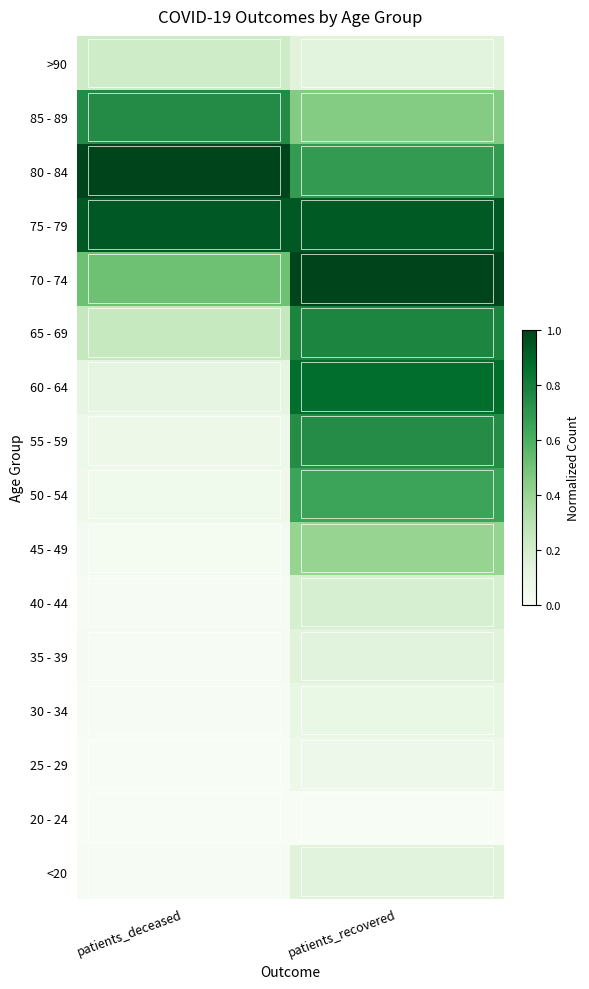

What is the difference between the highest and lowest values at patients_recovered?

1.0